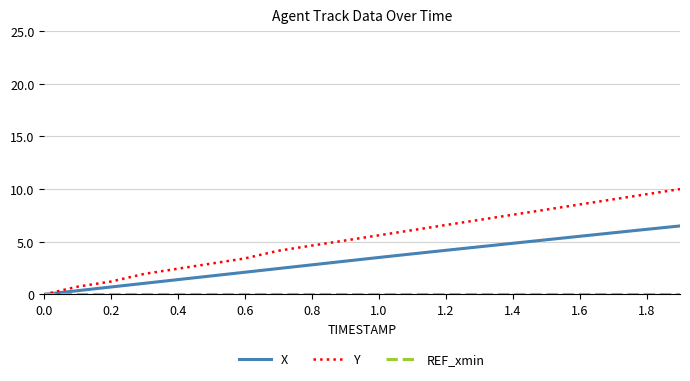

Which series has the largest total across all categories?

Y